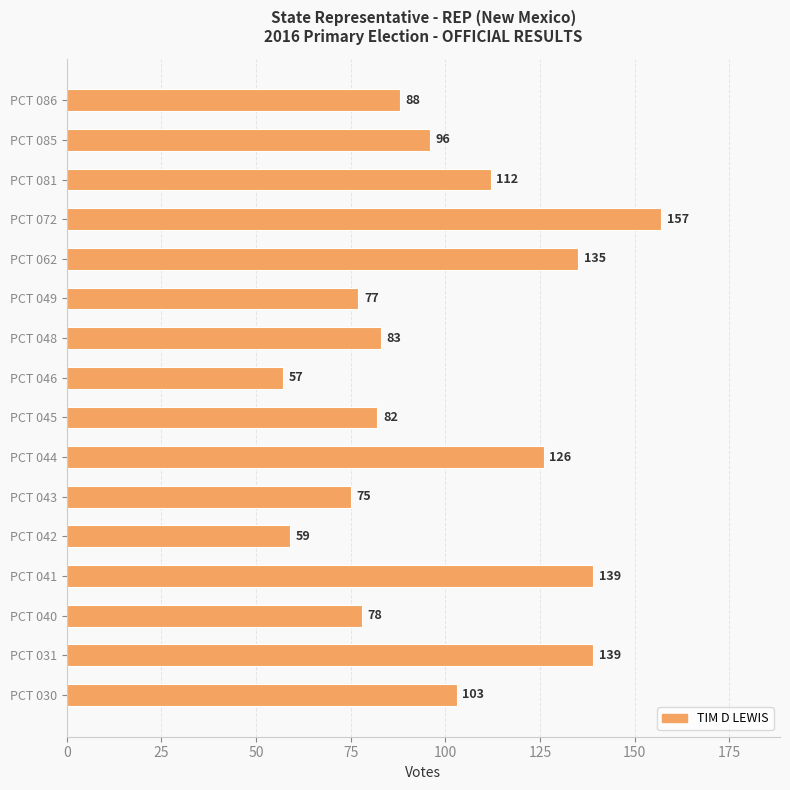

How many bars are there in total?

16